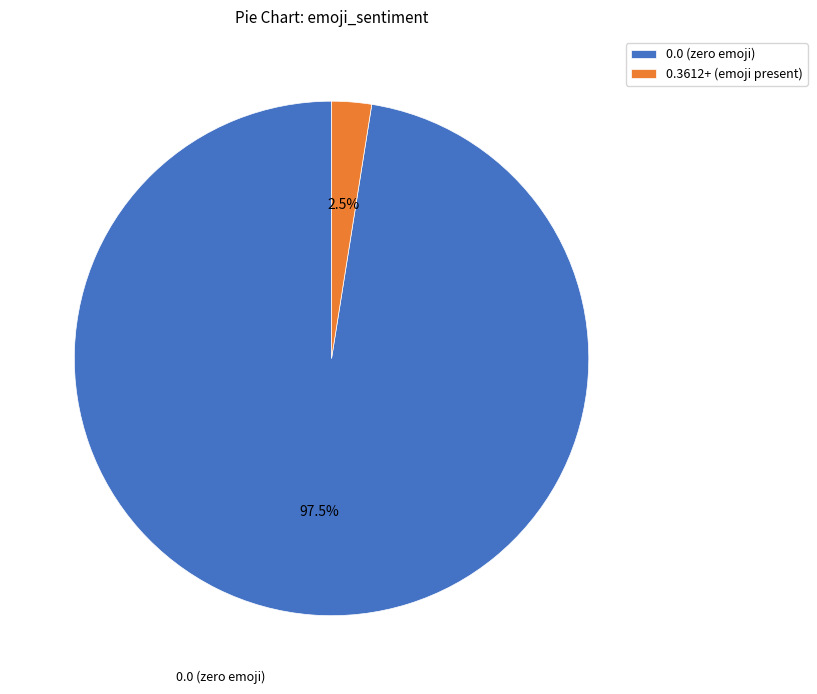

Which slice is the largest?

0.0 (zero emoji)